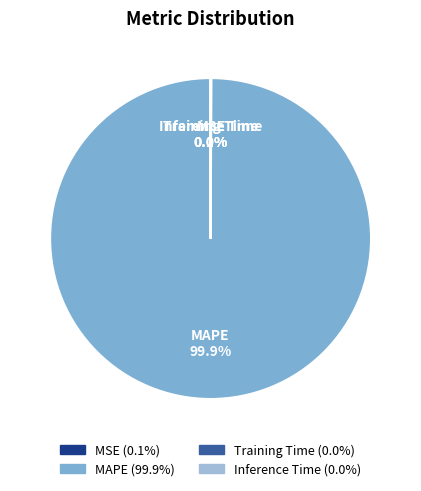

Which category accounts for the majority?

MAPE